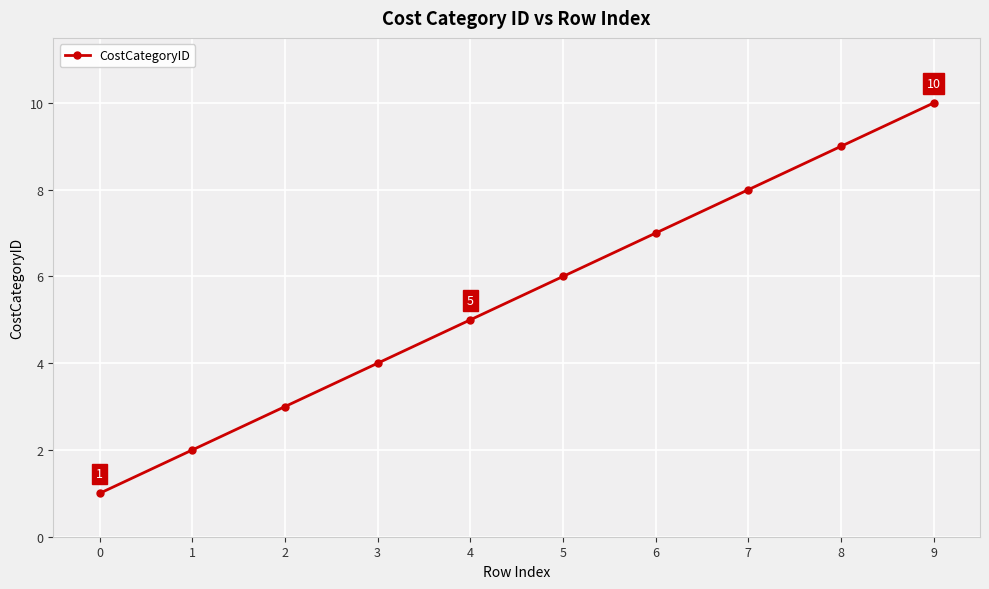

Read the value at 0.

1